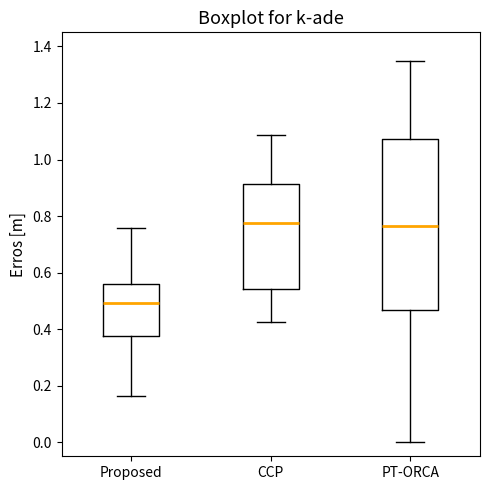

Where does the upper whisker of the box for Proposed end on the y-axis? The values are not printed on the chart, so give them approximately, as read against the axis.

0.76